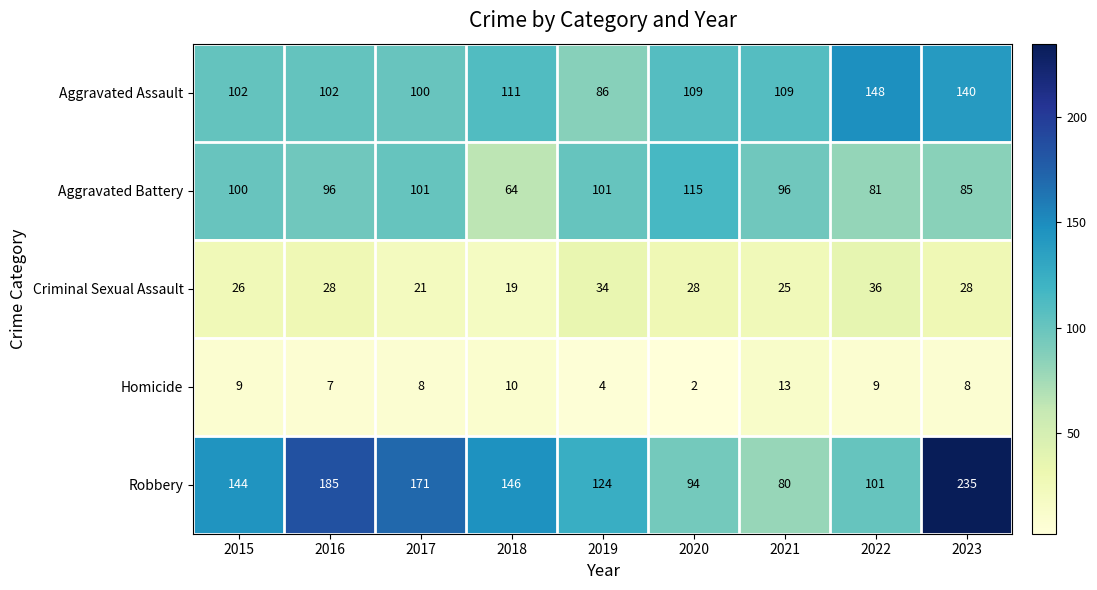

What is the difference between the maximum and second lowest values in the Aggravated Assault series?

48